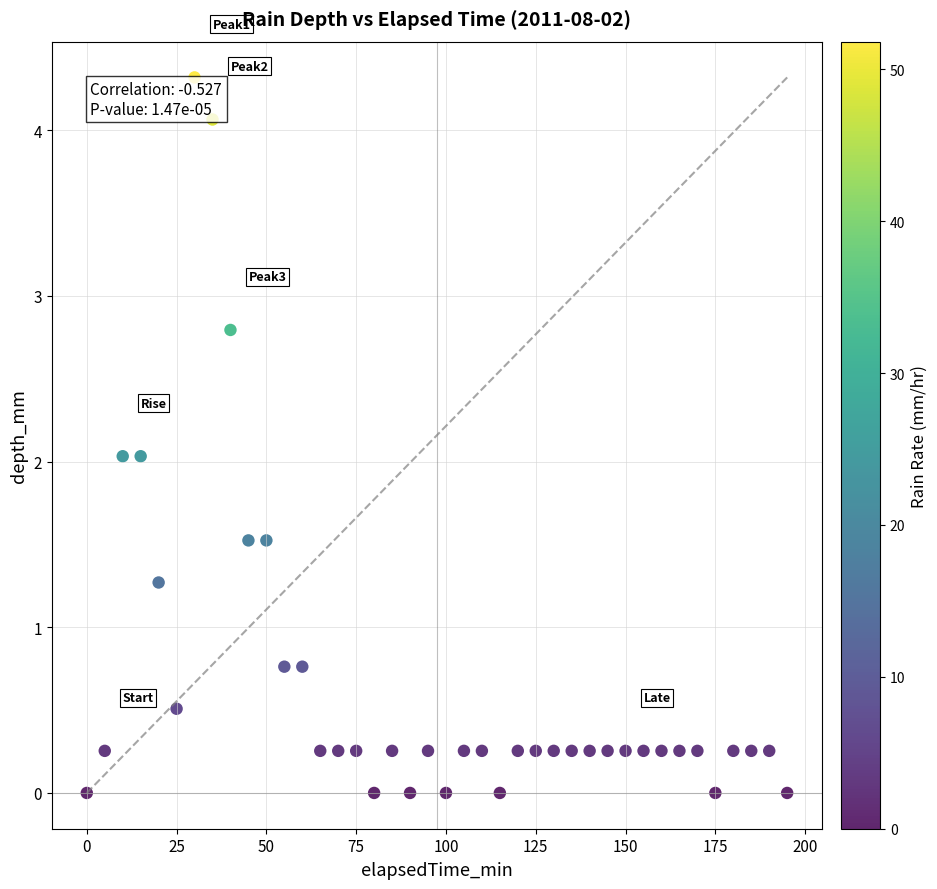

What is the range of X values (max minus min)?

195.0